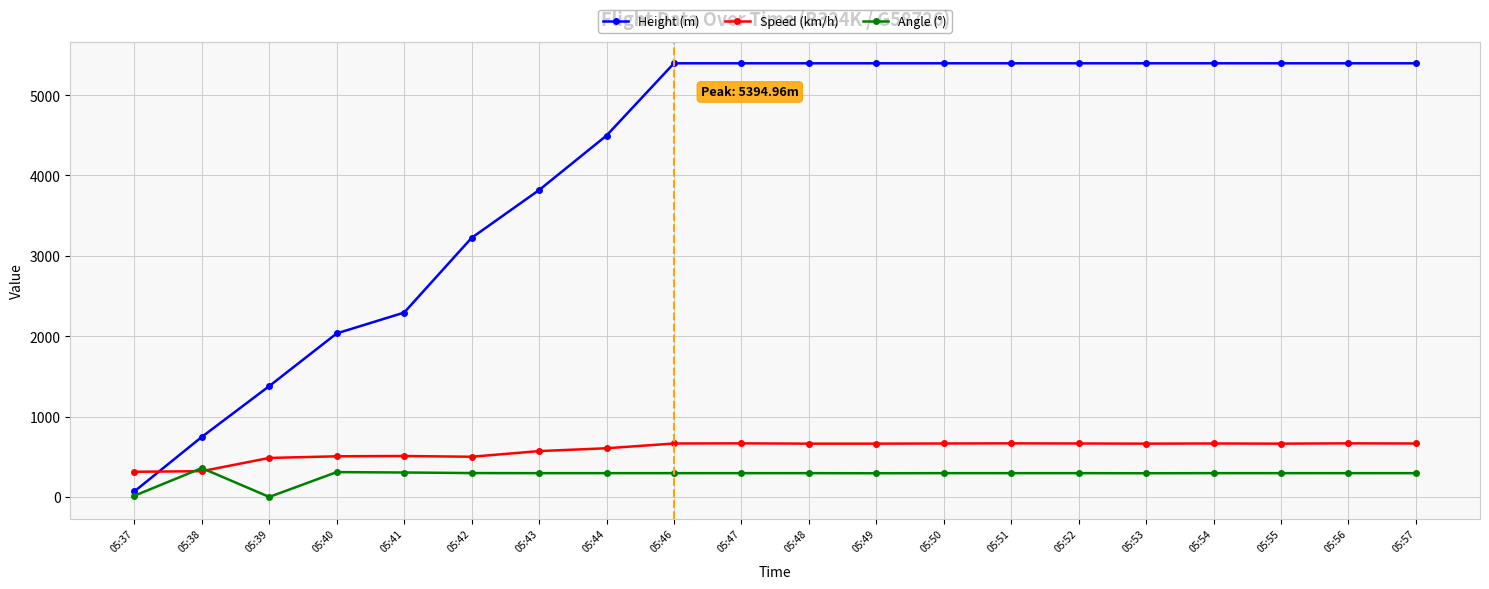

What is the total value across all series at 05:40?

2849.1